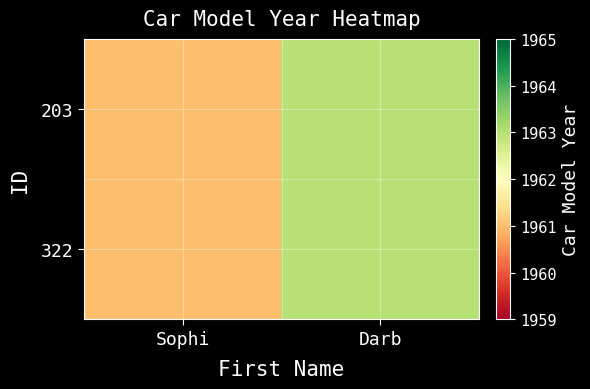

Which label corresponds to the smallest value in the chart?

Sophi